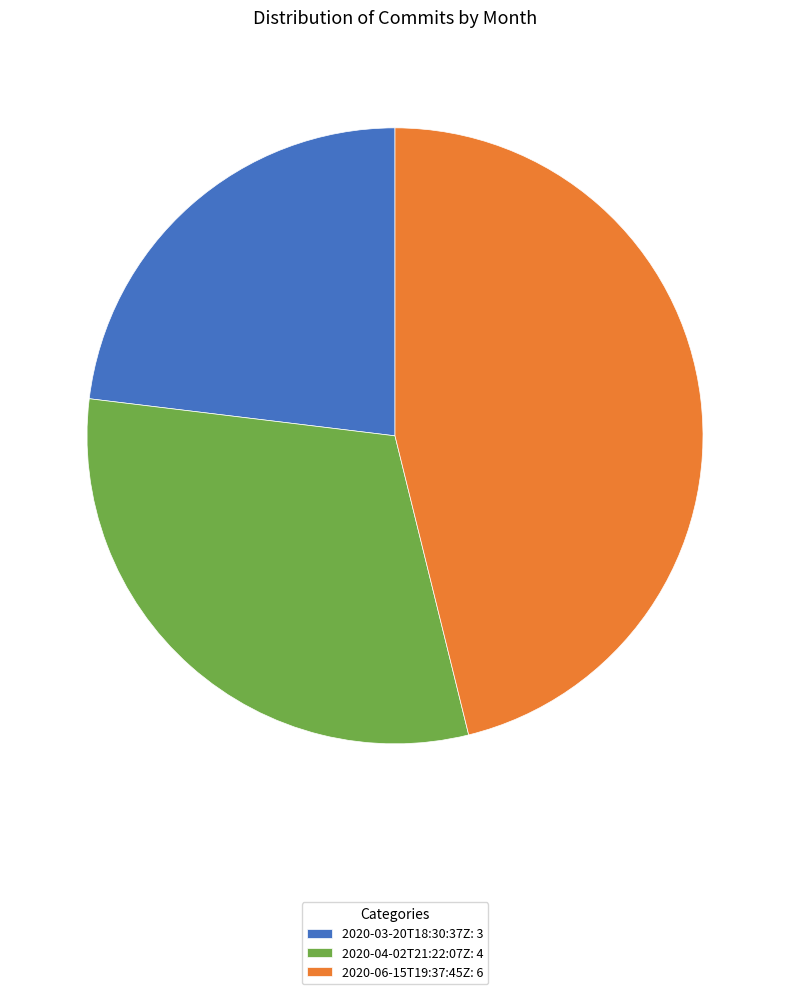

Is there a majority slice in this chart?

No